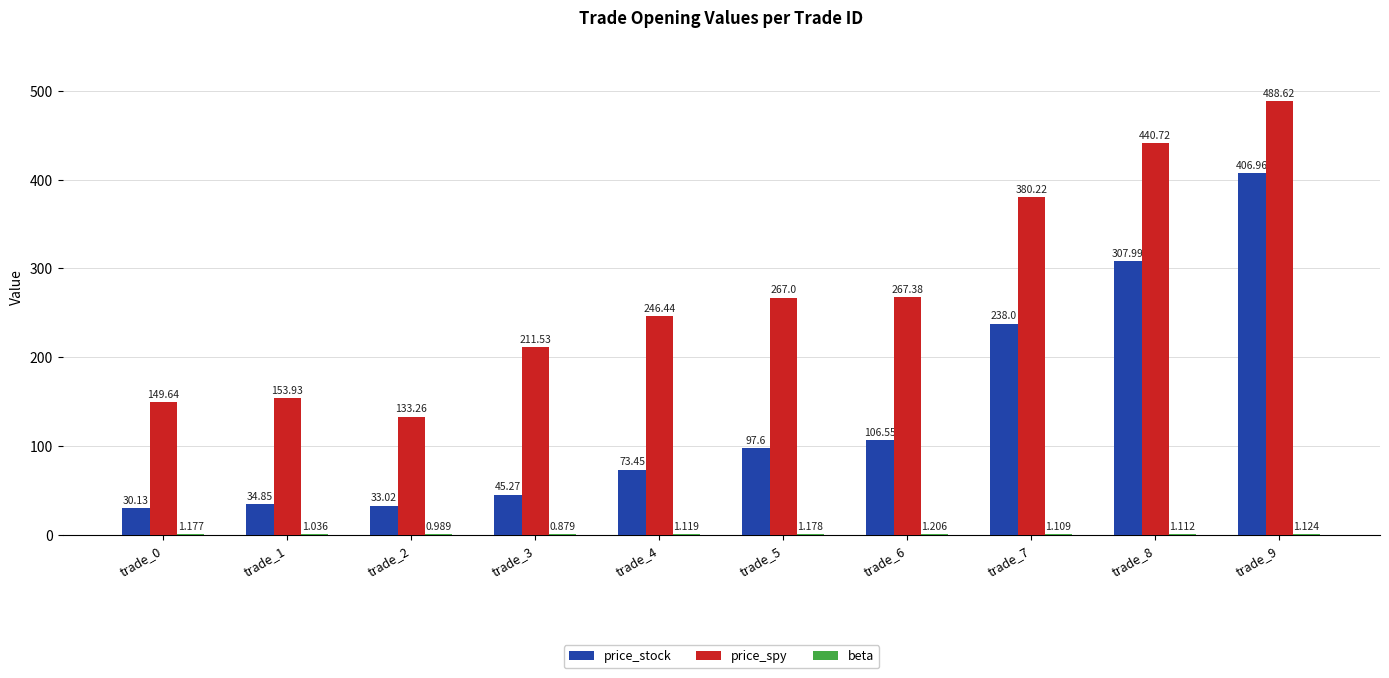

Which series has the largest total across all categories?

price_spy